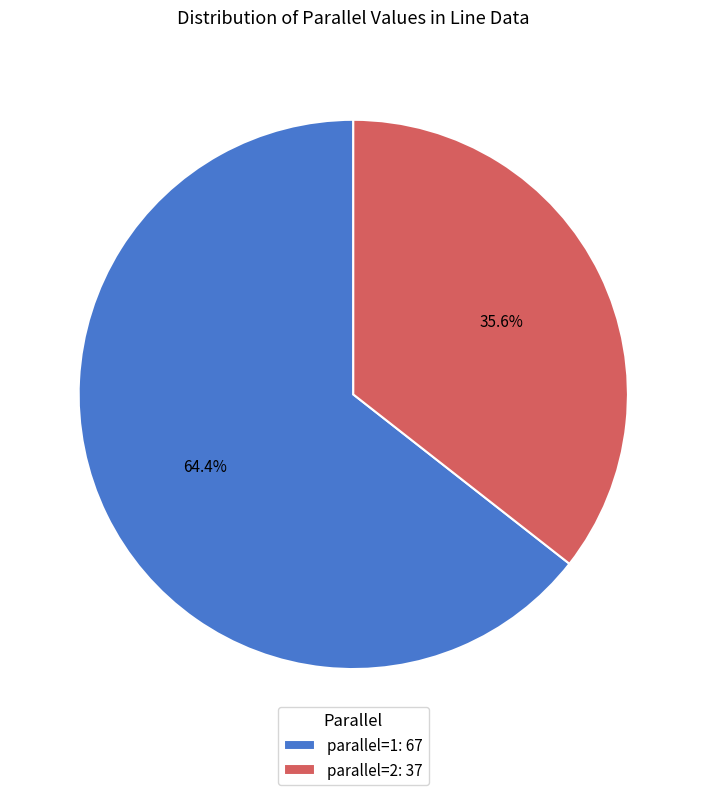

Approximately how many times larger is the value at parallel=1: 67 compared to parallel=2: 37?

1.8